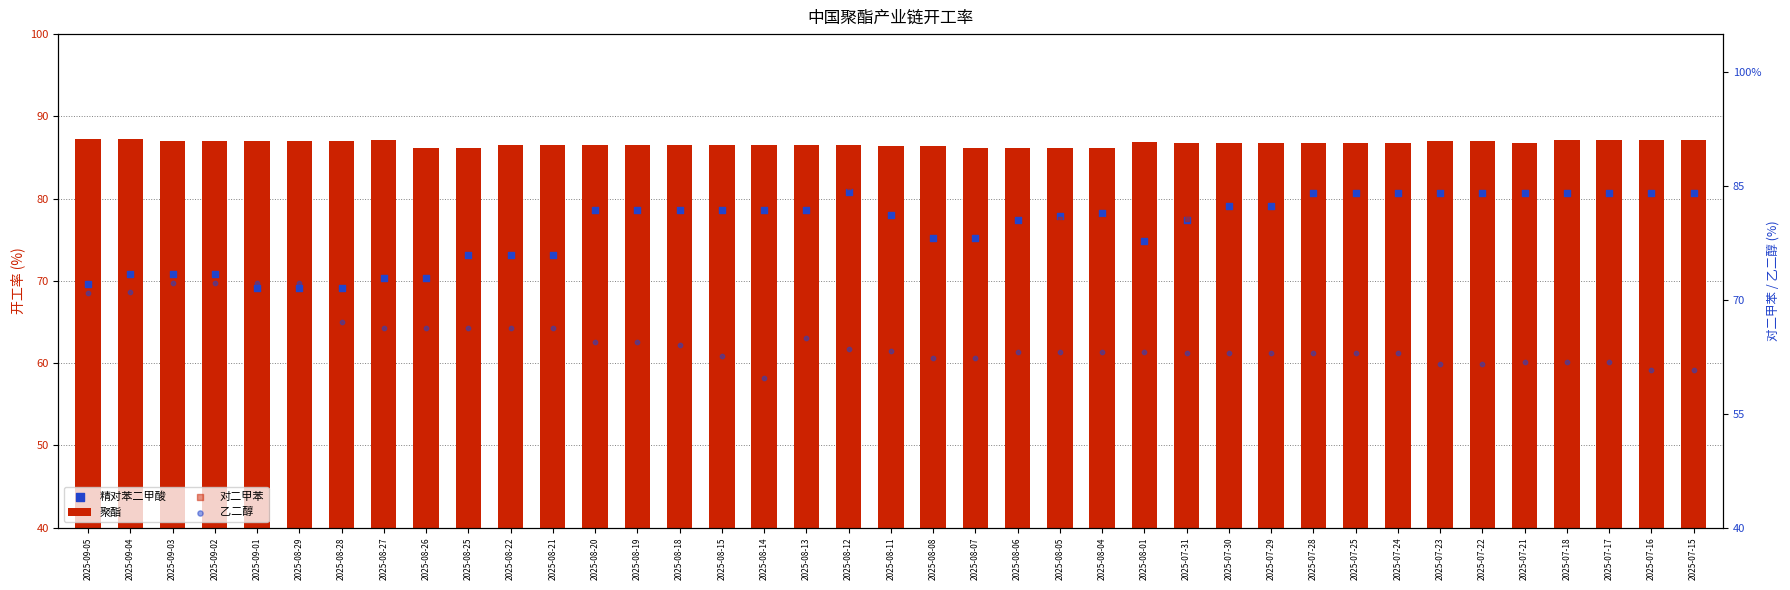

What is the total value across all series at 2025-08-20?

314.7